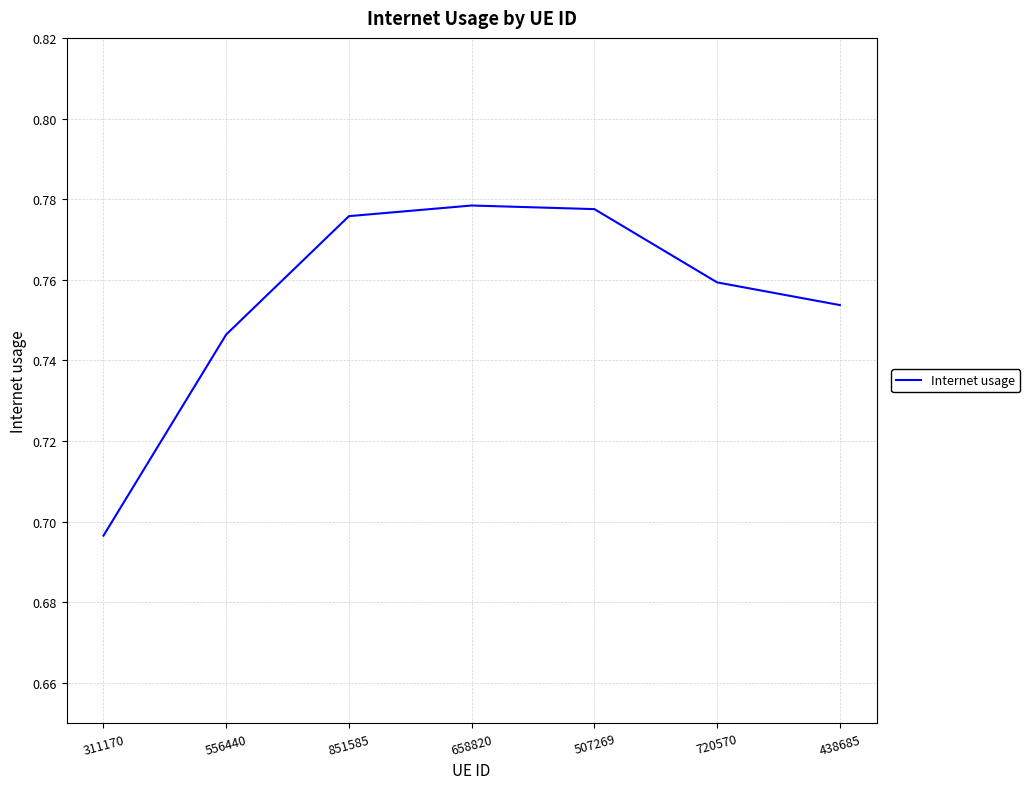

Which has a higher value, 720570 or 311170?

720570